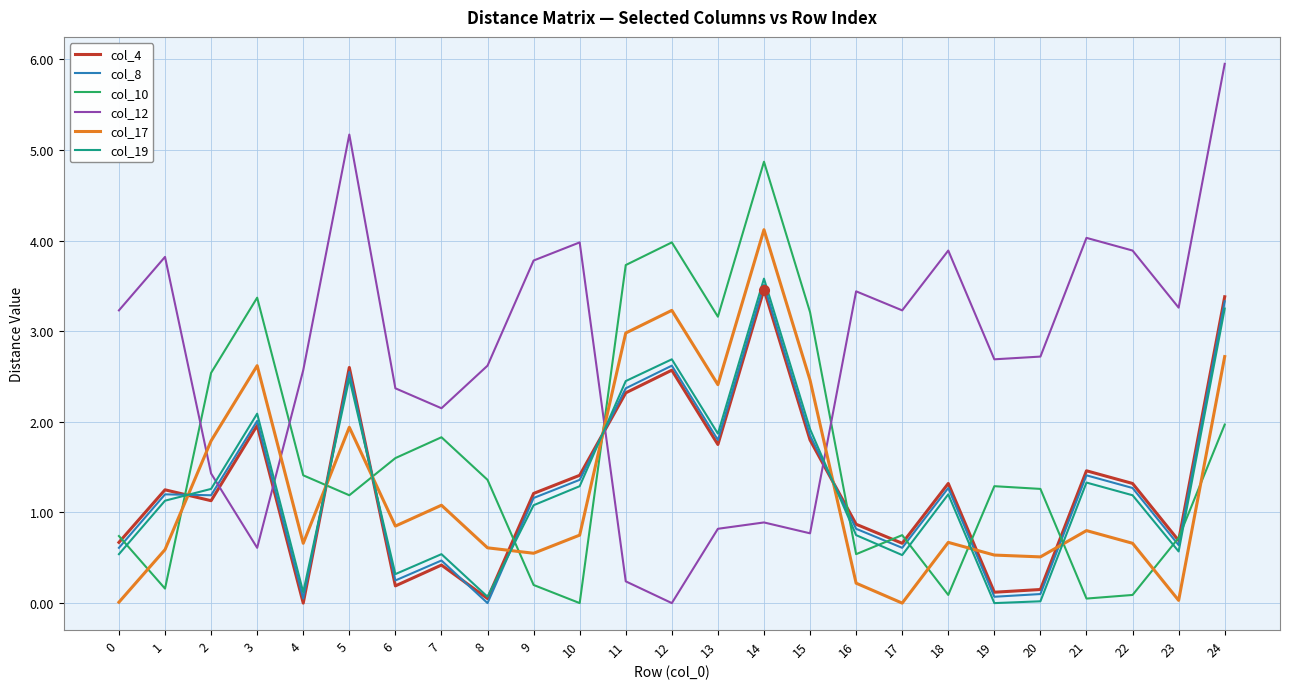

What is the difference between the highest and lowest values at 7?

1.7